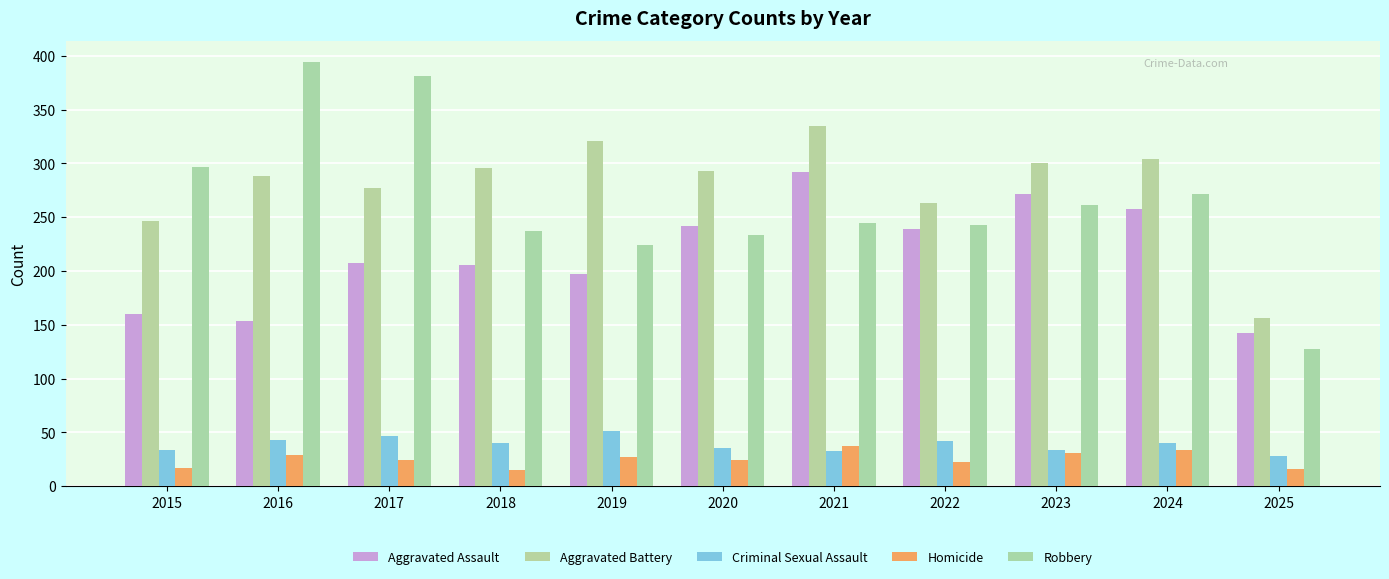

How many distinct data groups are displayed?

5